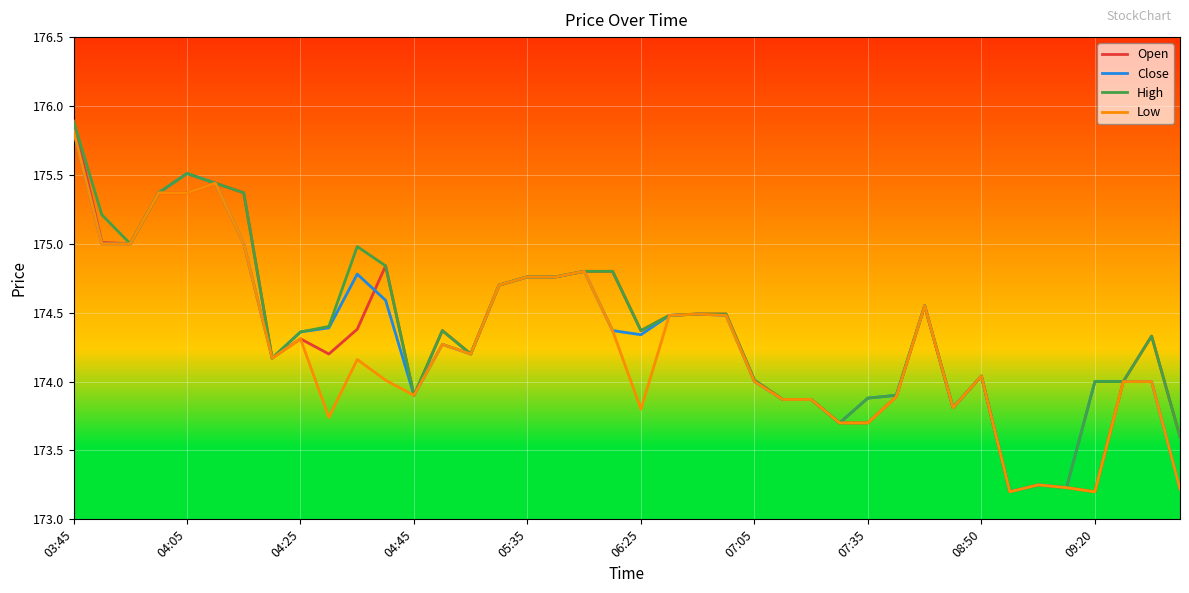

True or false: Low and Open cross at least once.

False